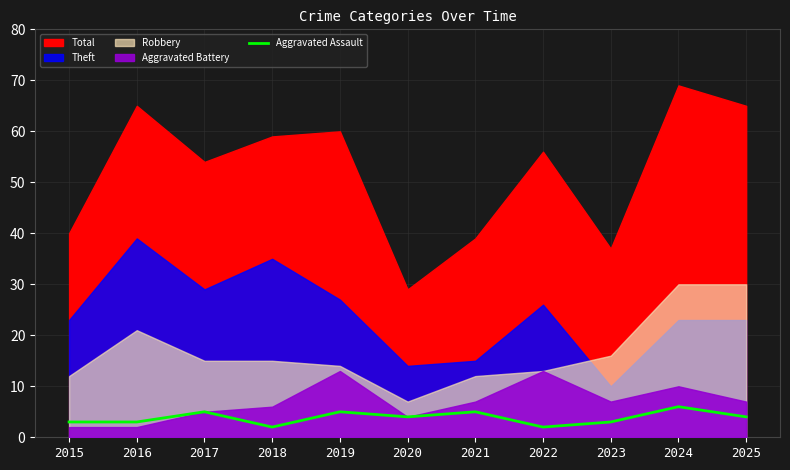

The Aggravated Assault series shows 3 at 2015. True or false?

True